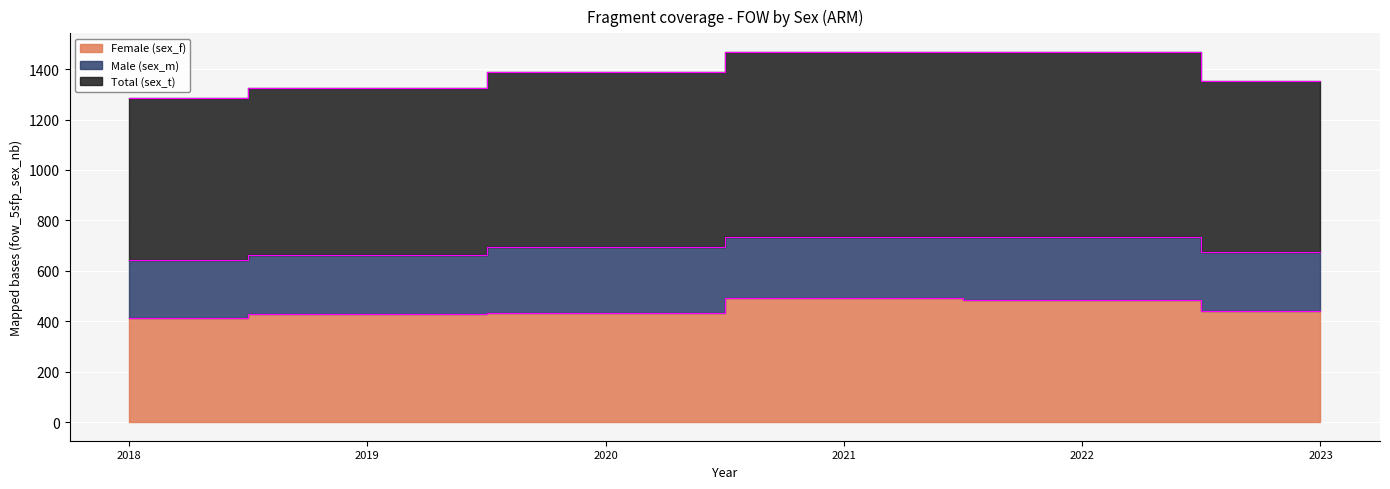

What is the value of the Female (sex_f) point at the 2nd from the left?

427.4